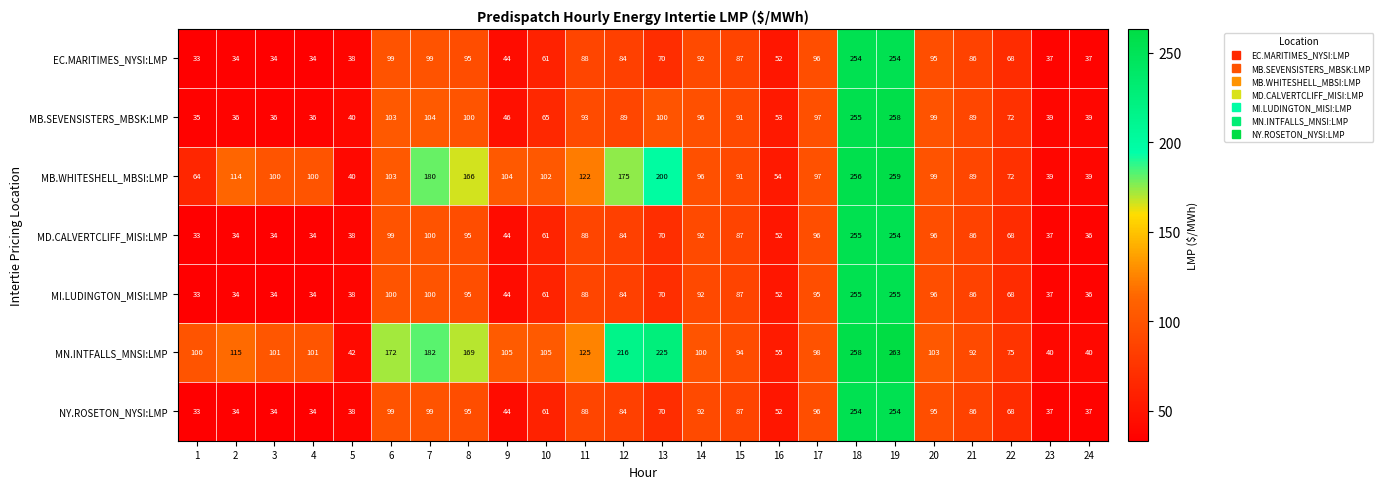

The NY.ROSETON_NYSI:LMP series shows 54 at 4. True or false?

False